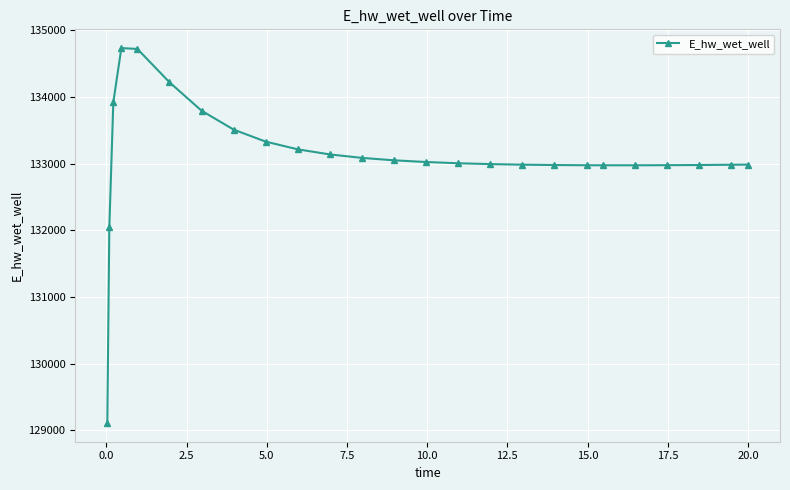

How many data points are less than 133007?

12